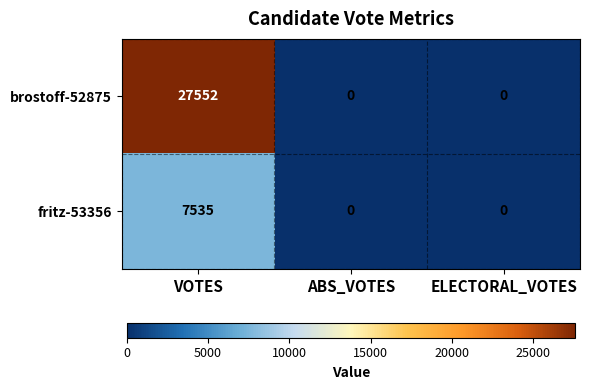

Is it true that brostoff-52875 equals -14860 at ABS_VOTES?

False